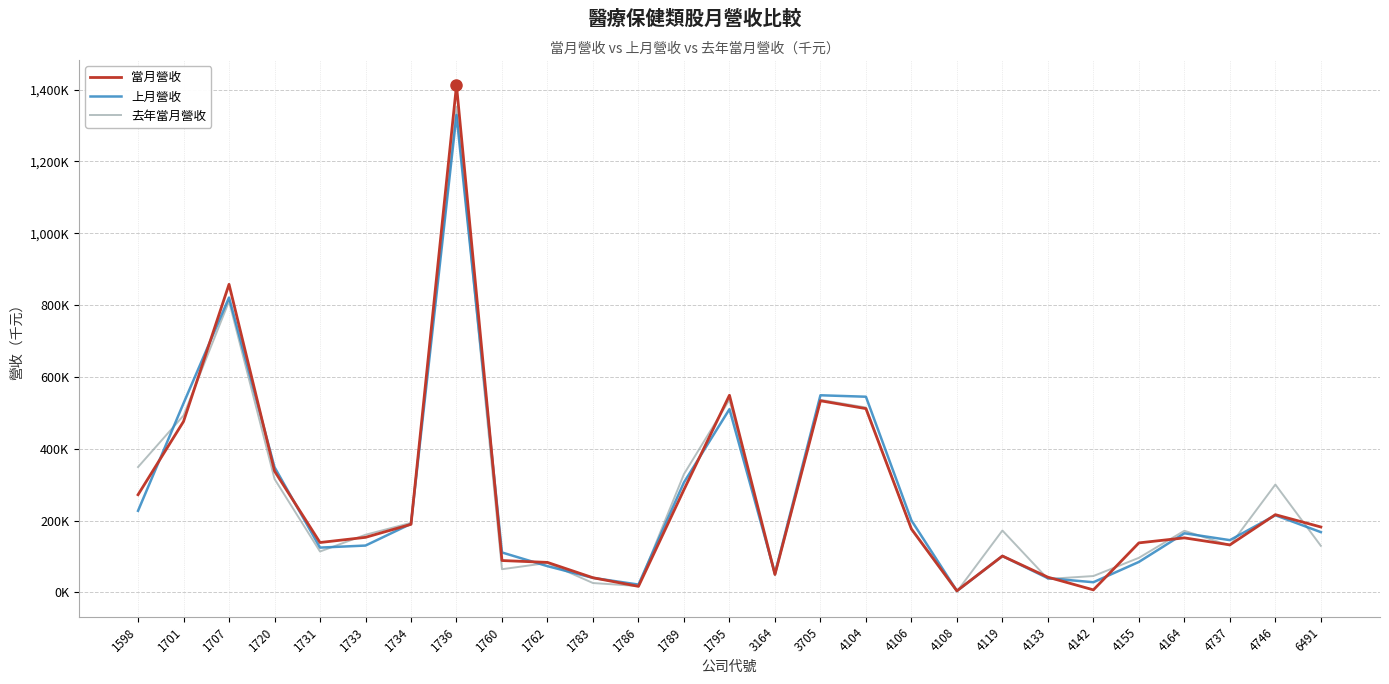

Does the chart have visible grid lines?

Yes